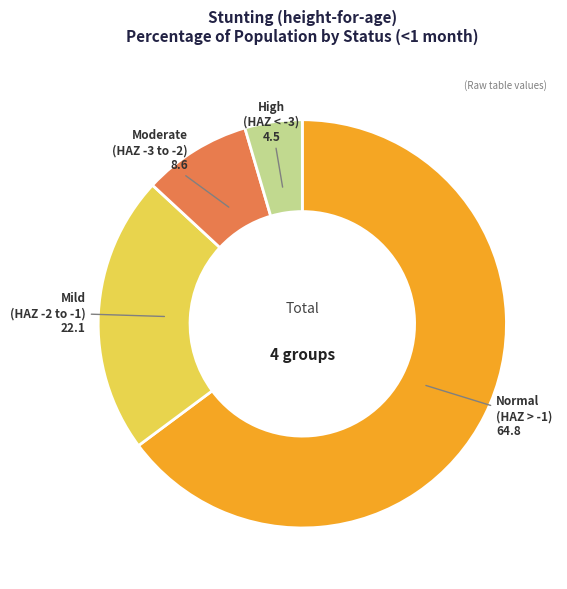

Does any single category account for the majority?

Yes